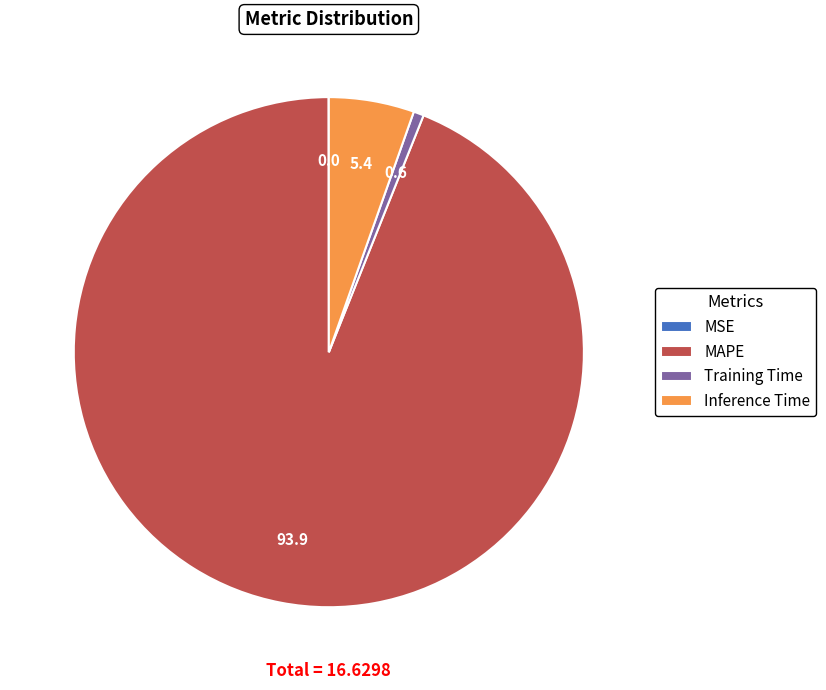

What is the majority slice?

MAPE